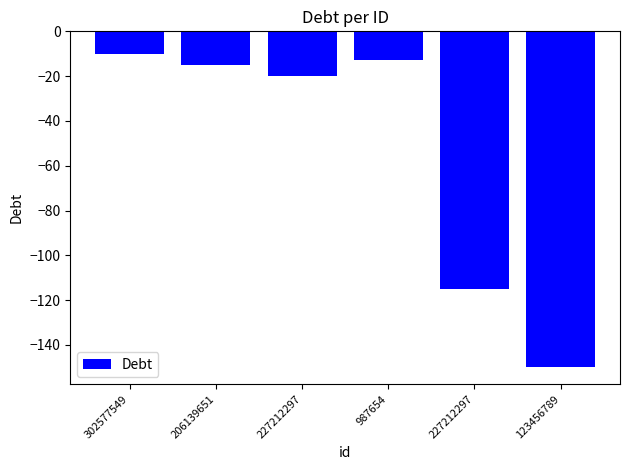

What is the difference between the second highest and minimum values?

137